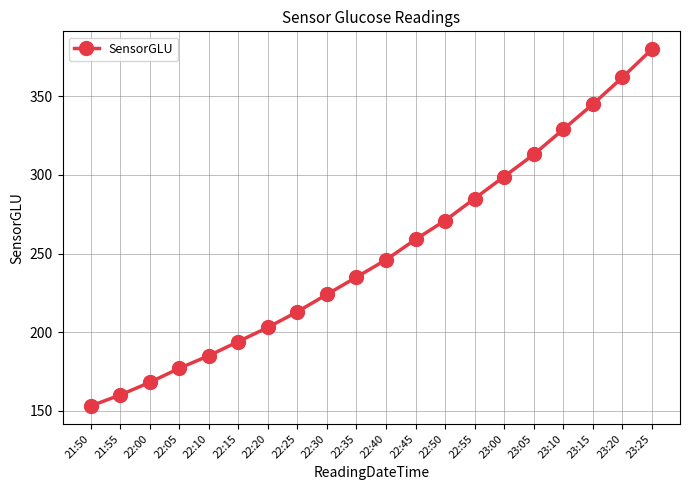

List the labels in order of value, largest first.

23:25, 23:20, 23:15, 23:10, 23:05, 23:00, 22:55, 22:50, 22:45, 22:40, 22:35, 22:30, 22:25, 22:20, 22:15, 22:10, 22:05, 22:00, 21:55, 21:50